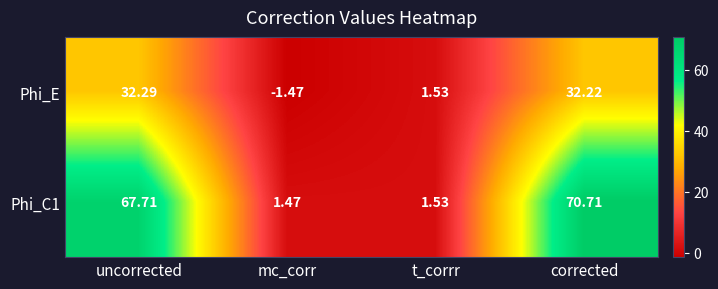

Rank the categories by Phi_C1 value from lowest to highest.

mc_corr, t_corrr, uncorrected, corrected